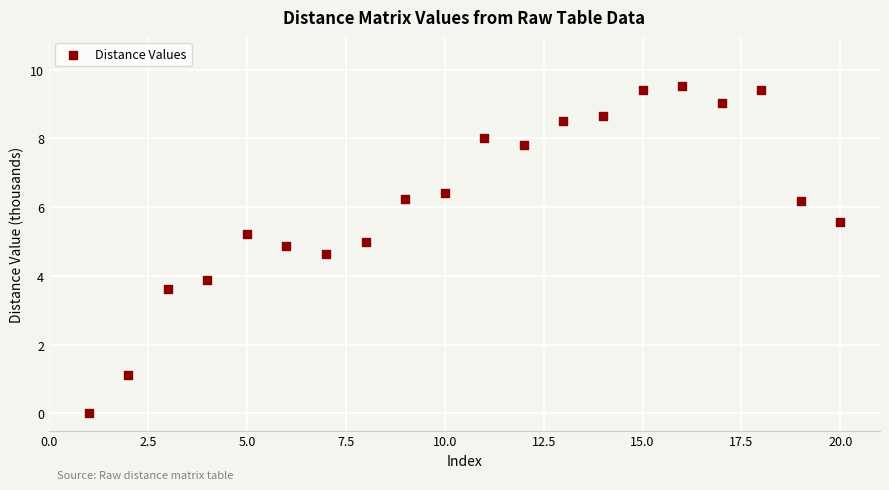

What is the range of X values (max minus min)?

19.0